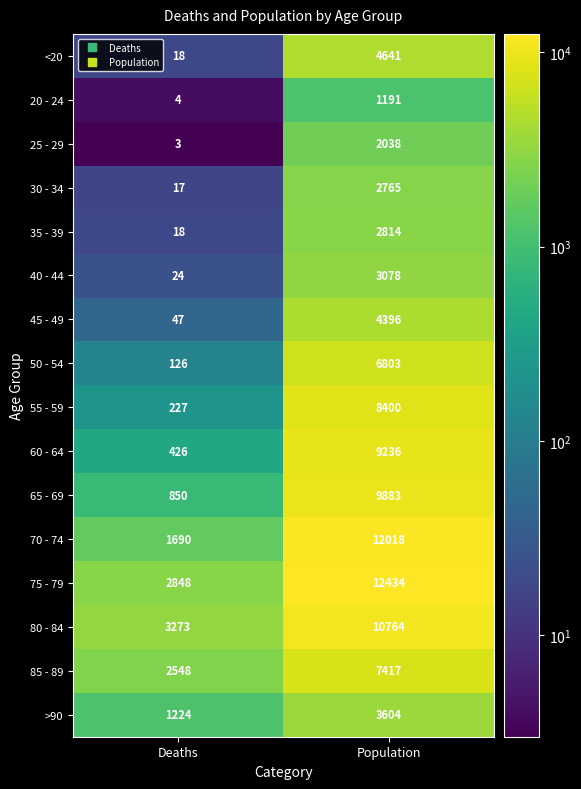

The 65 - 69 series shows 1117 at Deaths. True or false?

False